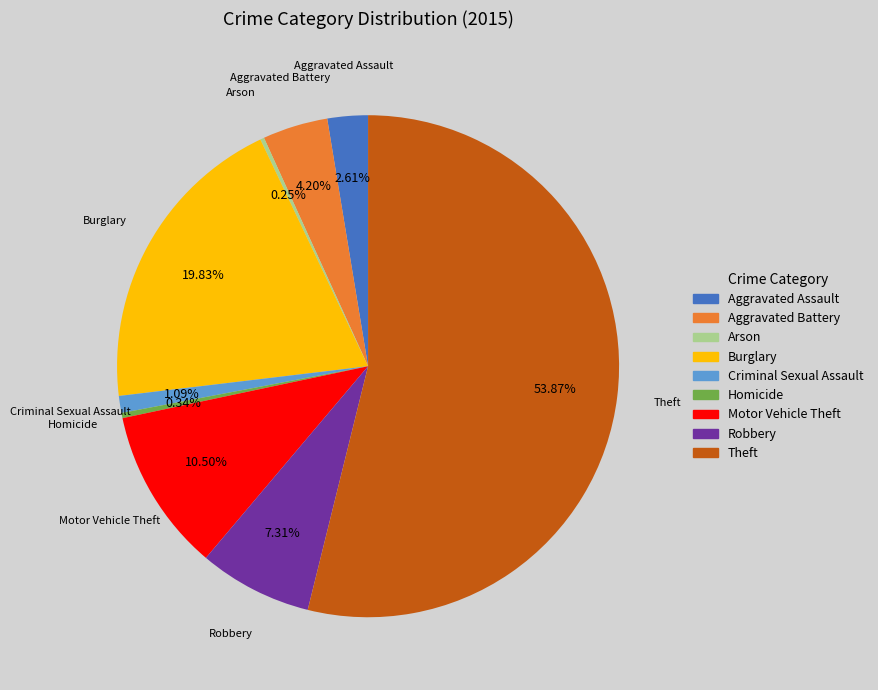

To the nearest percent, what is the difference between the largest and smallest slice percentages?

54%